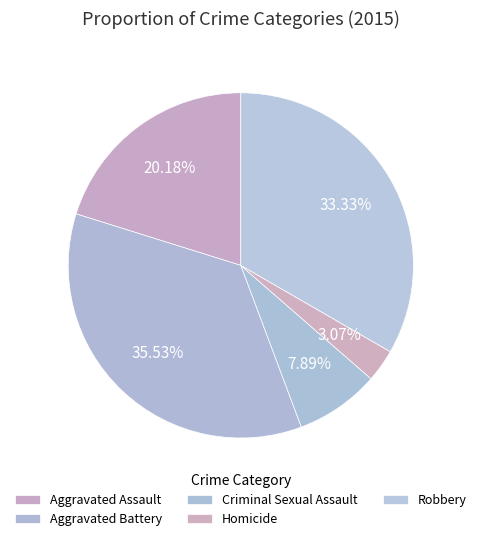

To the nearest percent, what is the combined percentage of Homicide and Aggravated Assault?

23%